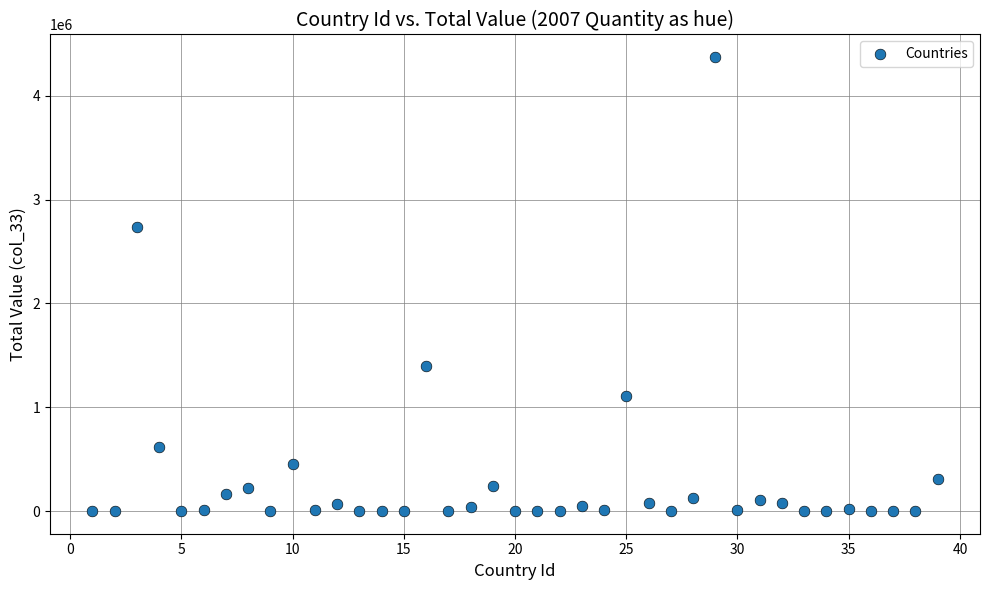

What Y value in the scatter plot is closest to 2186134?

2739079